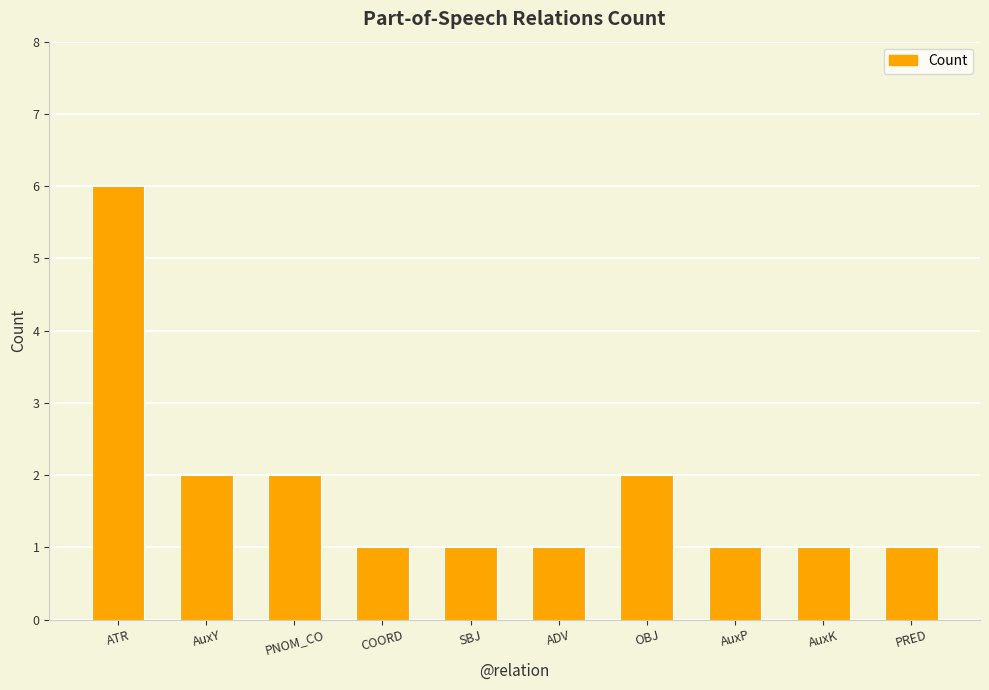

What is the ratio of the value at AuxY to the value at PNOM_CO?

1.0